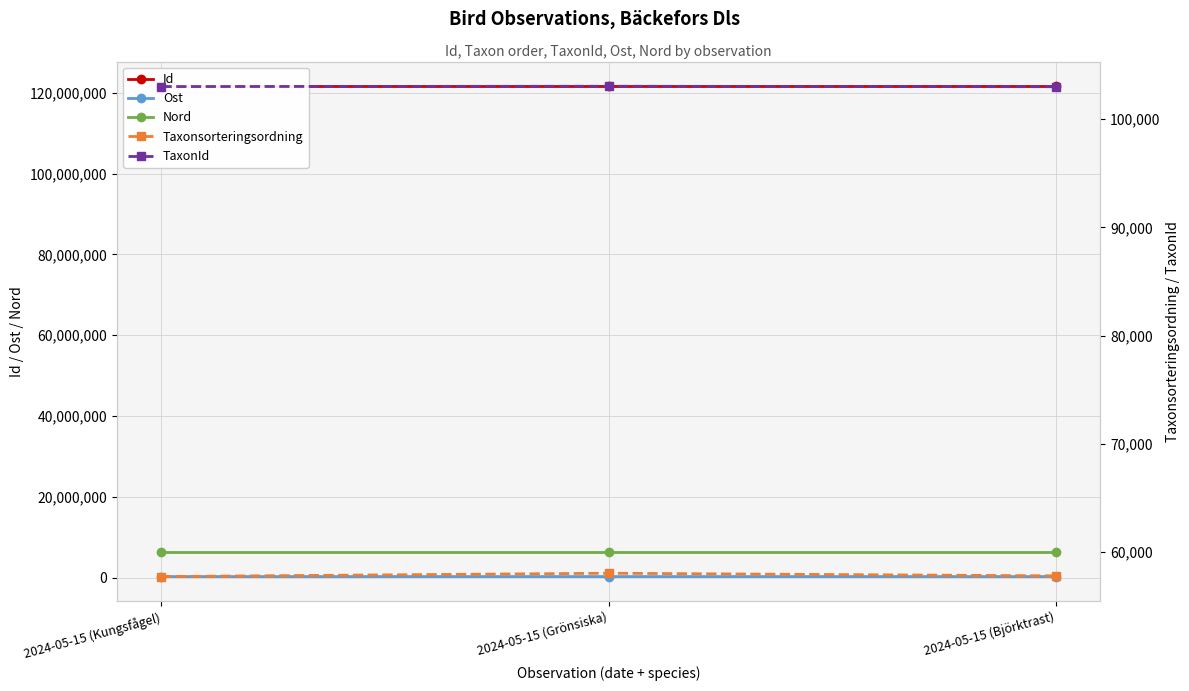

Is the value of Id at 2024-05-15 (Björktrast) greater than the value of TaxonId at 2024-05-15 (Grönsiska)?

Yes